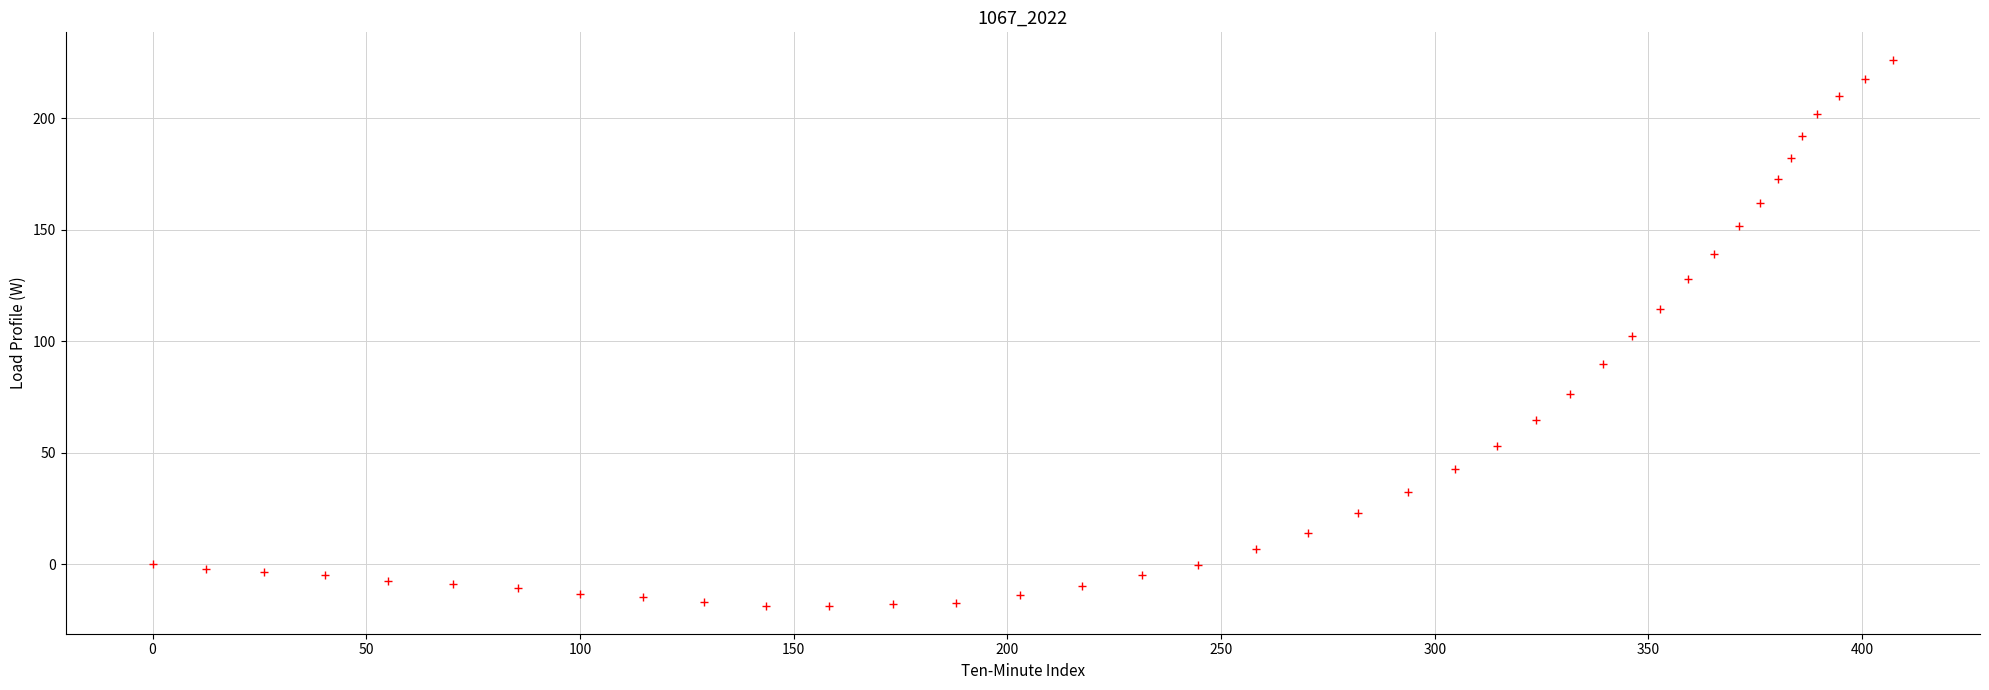

What is the range of Y values (max minus min)?

245.1